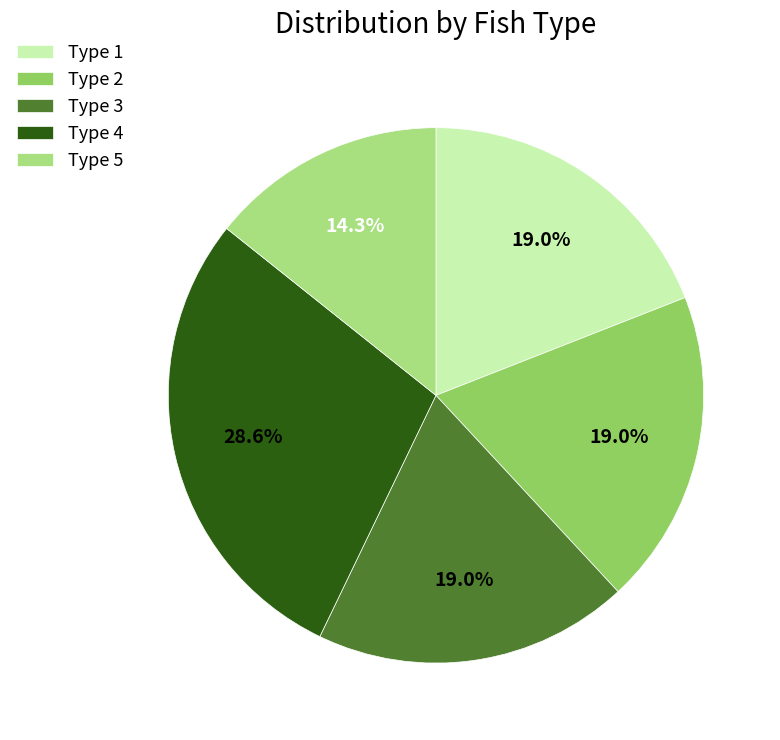

Is there any slice that represents more than half of the pie?

No